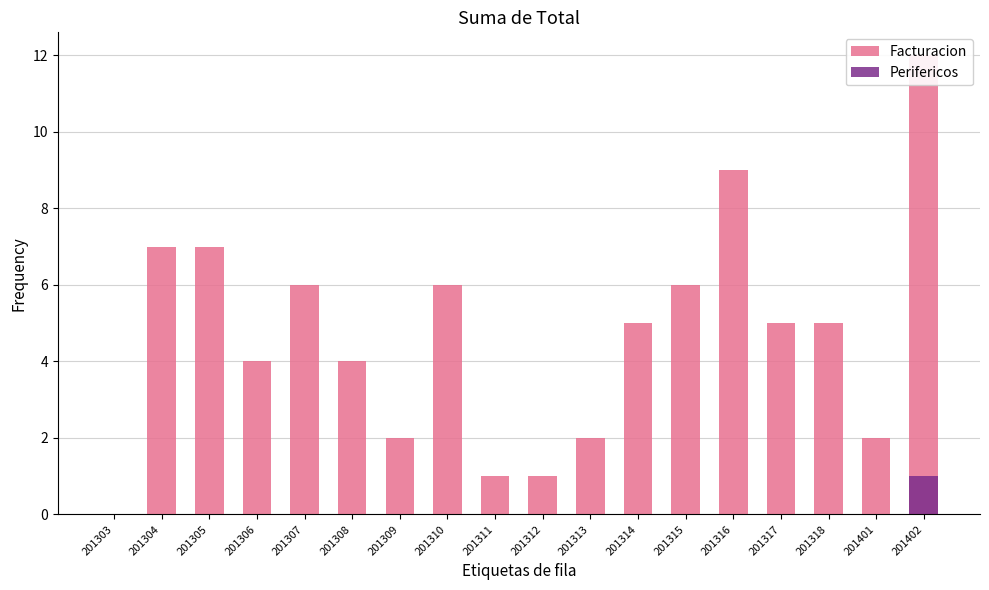

What are all the series names shown in the legend?

Facturacion, Perifericos